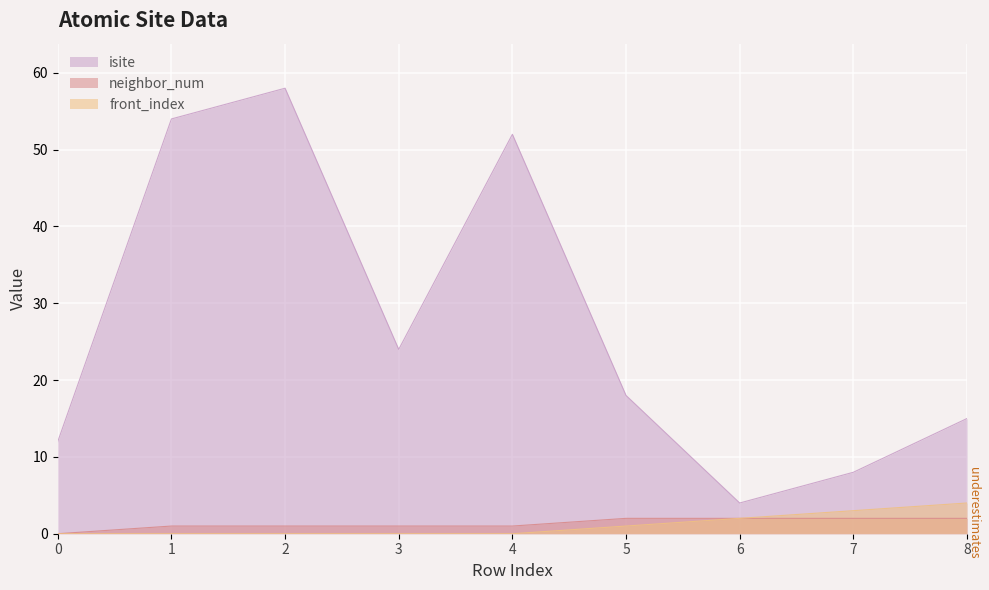

True or false: front_index and neighbor_num cross at least once.

False